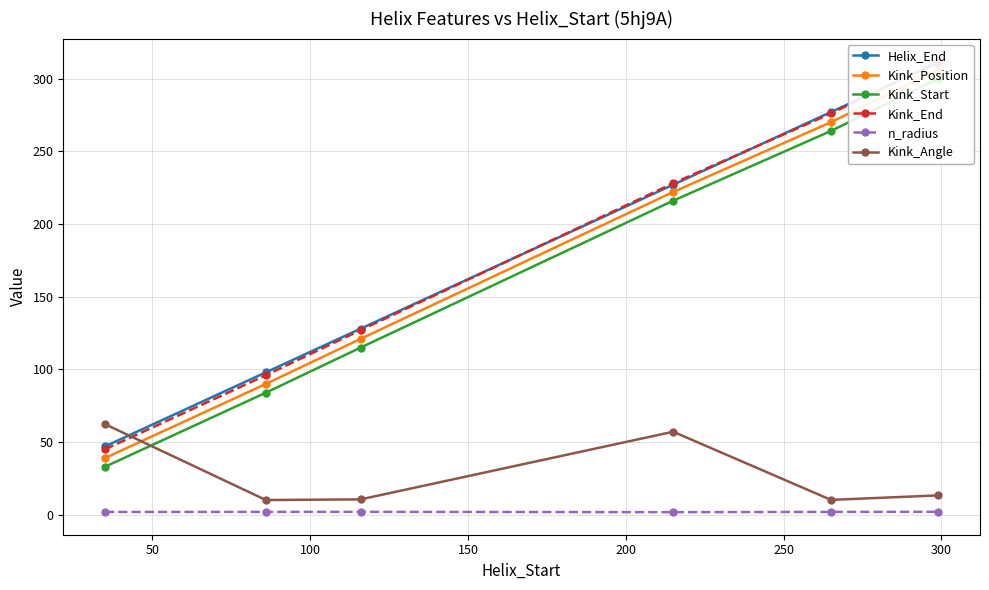

How many interior local valleys does the n_radius series have?

1